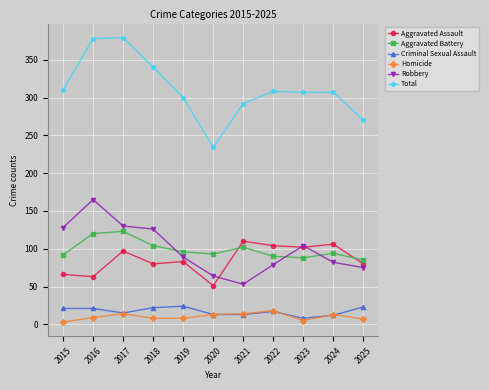

What is the sum of all Robbery values?

1095